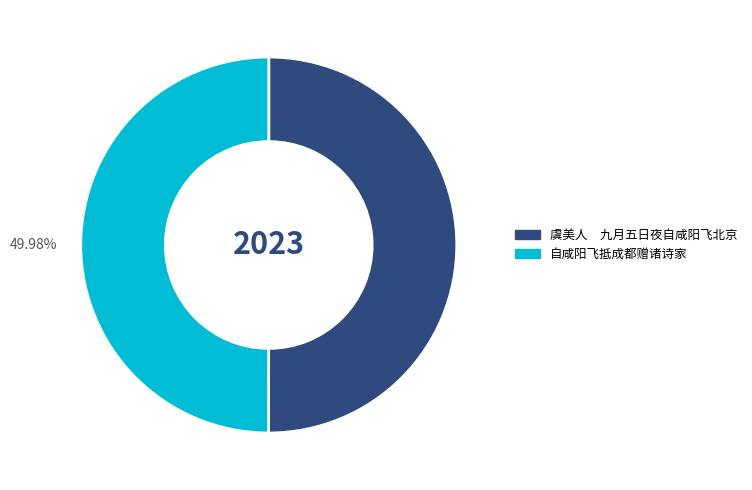

What is the ratio of the value at 虞美人 九月五日夜自咸阳飞北京 to the value at 自咸阳飞抵成都赠诸诗家?

1.0